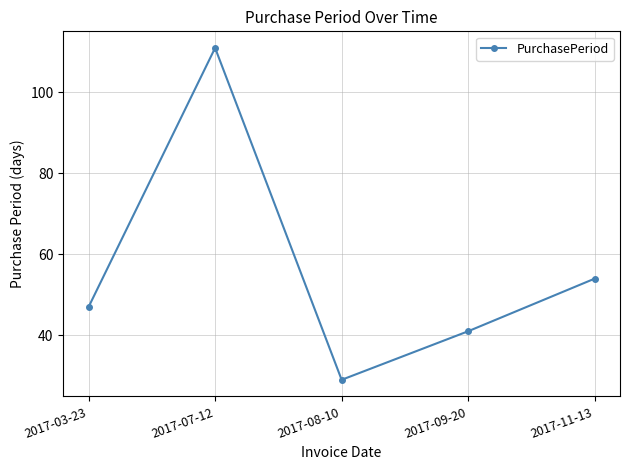

What is the average value?

56